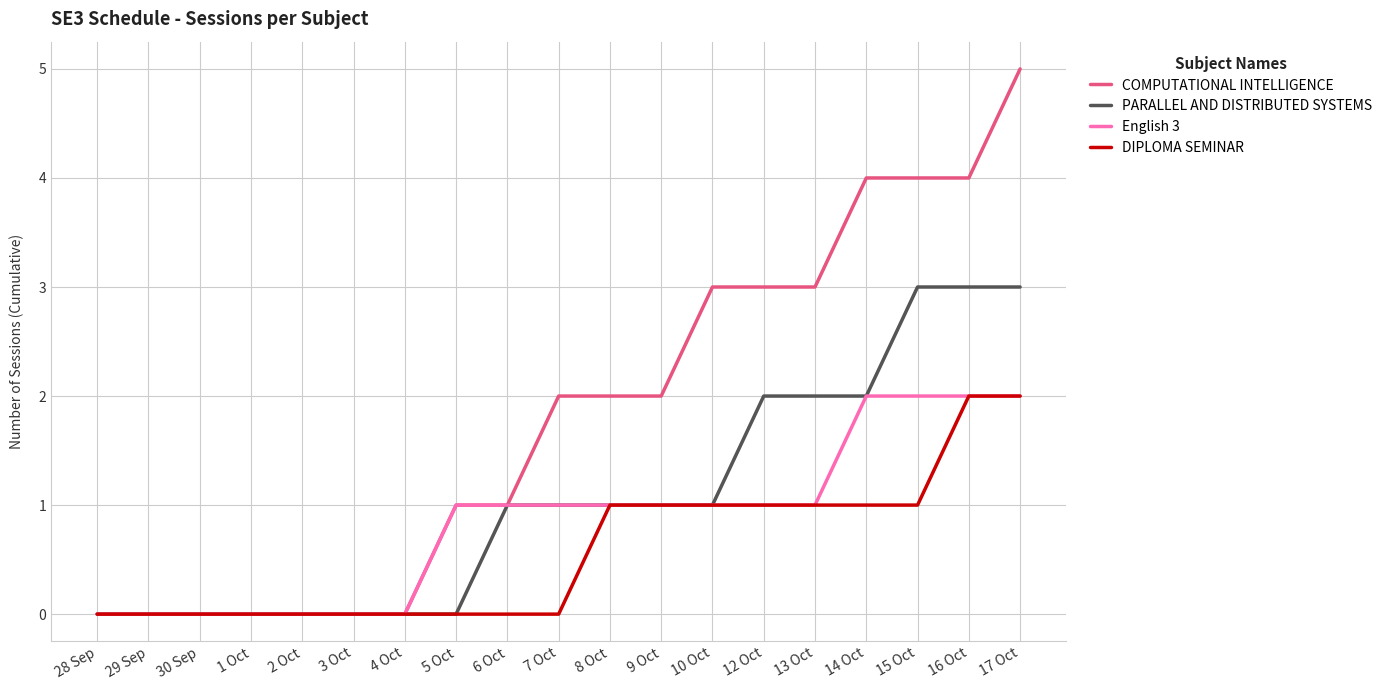

Rank the series by their average value, from lowest to highest.

DIPLOMA SEMINAR, English 3, PARALLEL AND DISTRIBUTED SYSTEMS, COMPUTATIONAL INTELLIGENCE